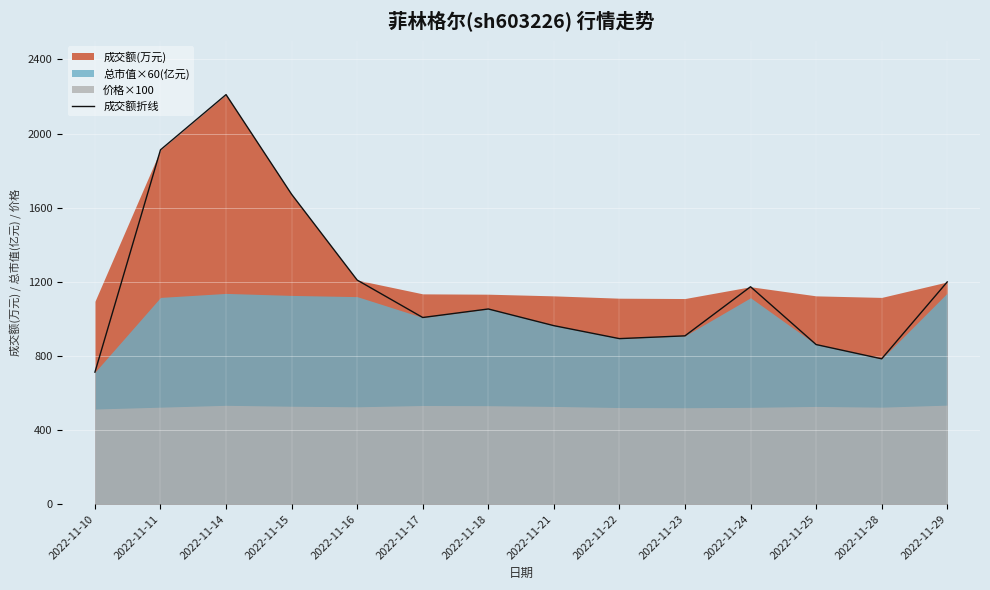

What is the sum of all values?

16556